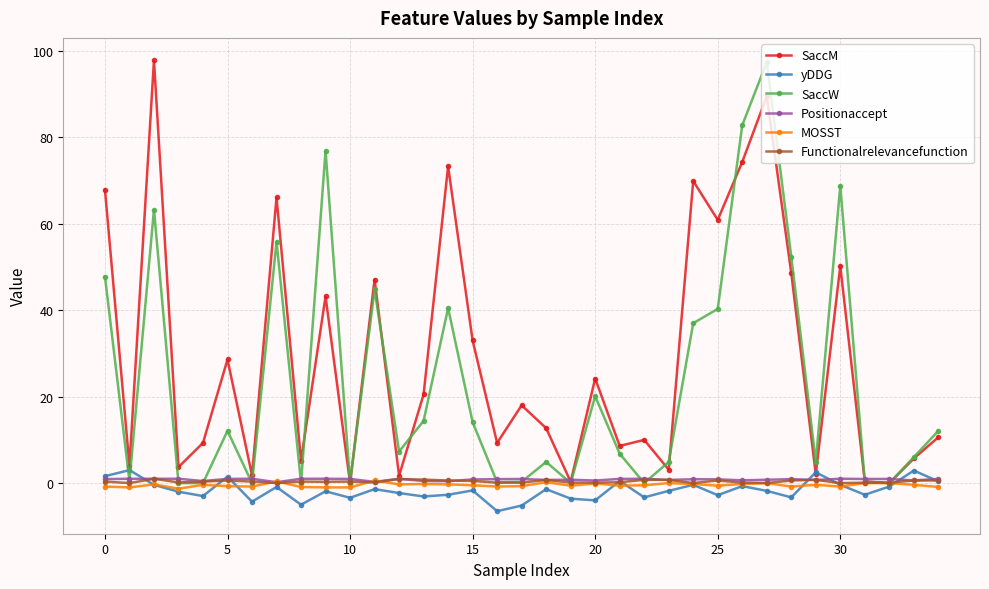

True or false: SaccW has more than 1 points higher than both neighbors.

True